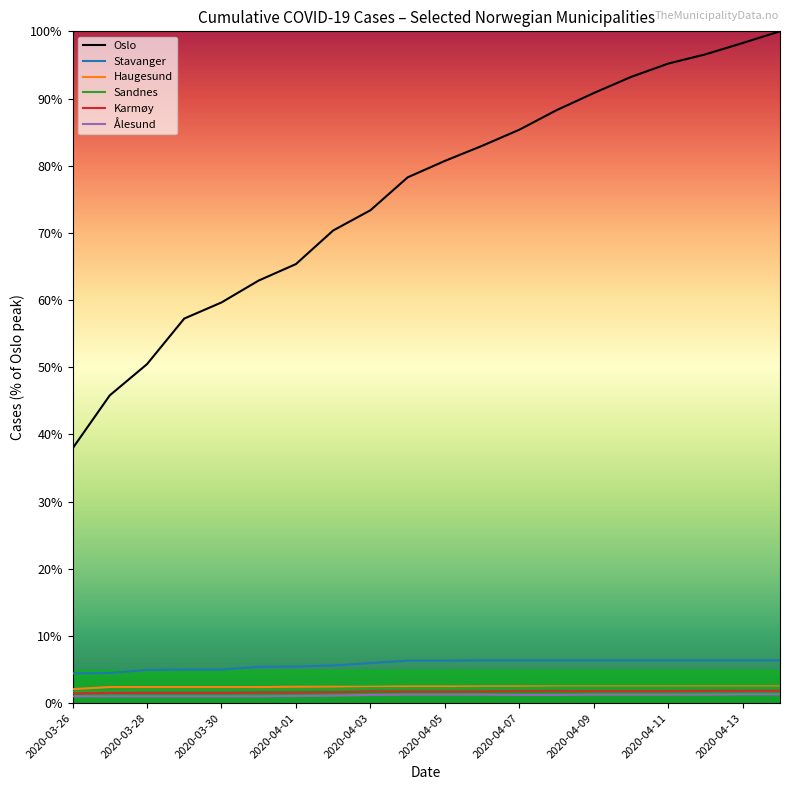

Which series has the largest total across all categories?

Oslo